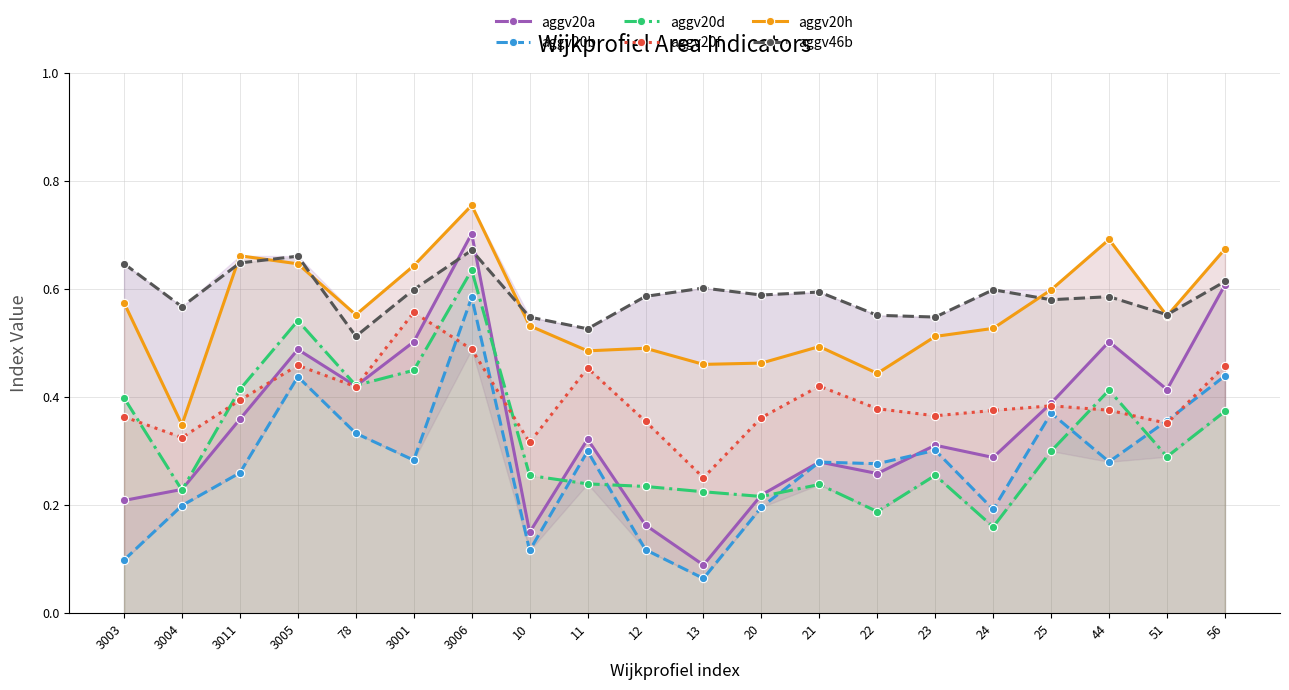

Rank the series by their maximum value, from highest to lowest.

aggv20h, aggv20a, aggv46b, aggv20d, aggv20b, aggv20f